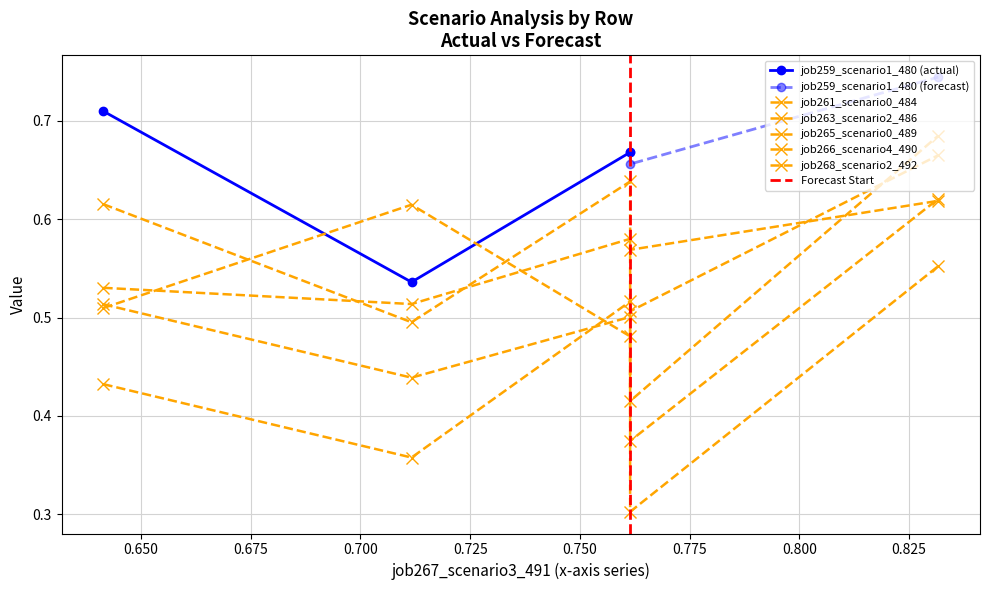

How many job259_scenario1_480 (actual) values are between 0 and 1?

3